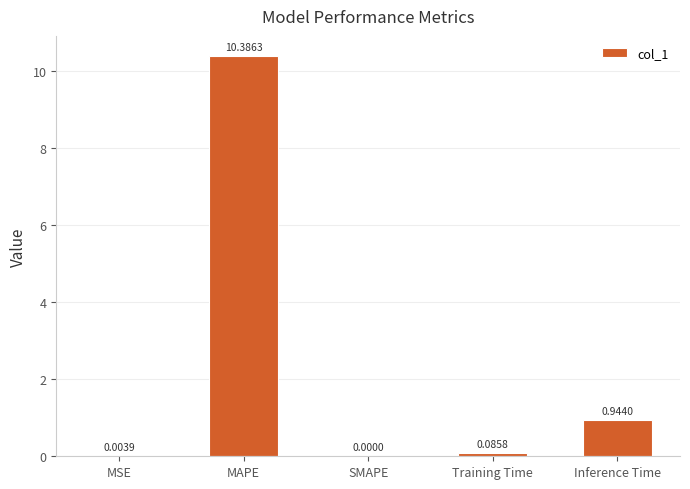

At which label is the value closest to 5?

Inference Time